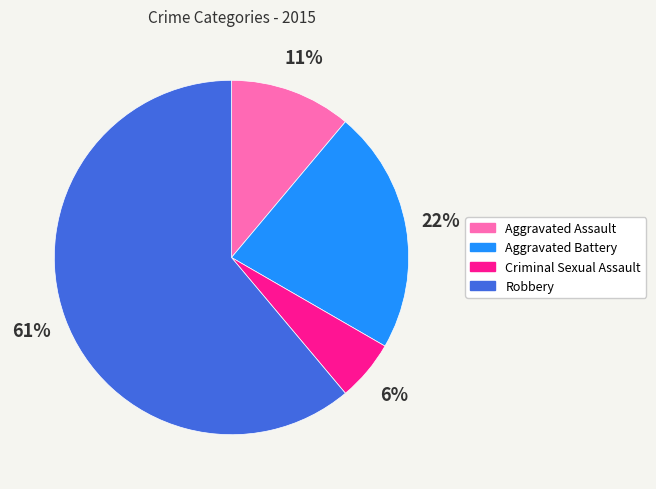

Which category has the smallest portion of the pie?

Criminal Sexual Assault